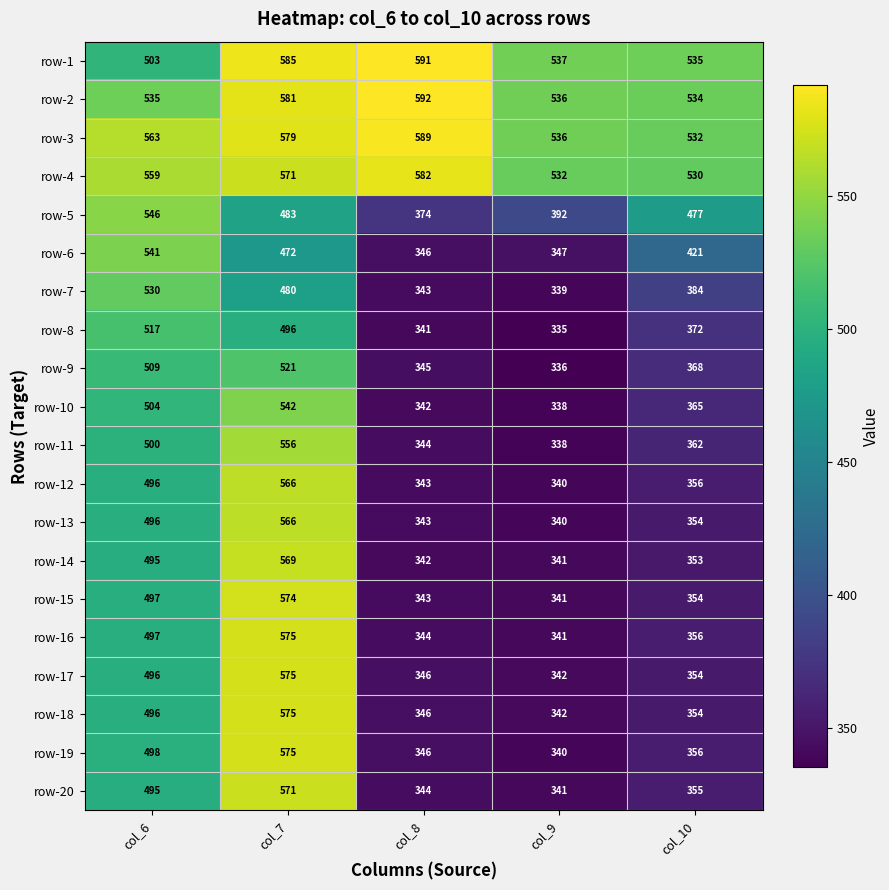

At how many categories does at least one series exceed 555?

3